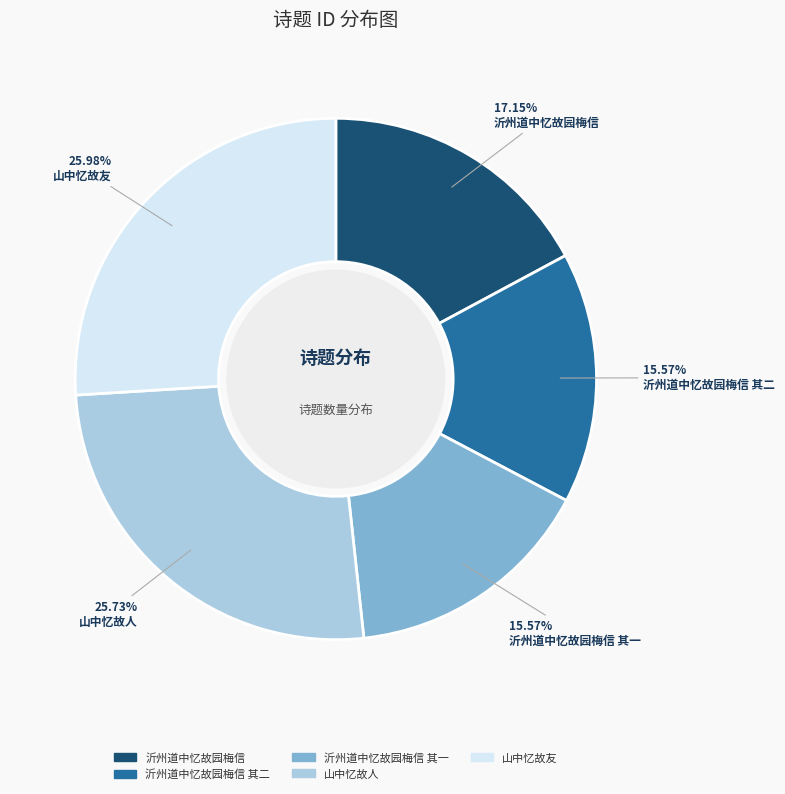

Is there any slice that represents more than half of the pie?

No